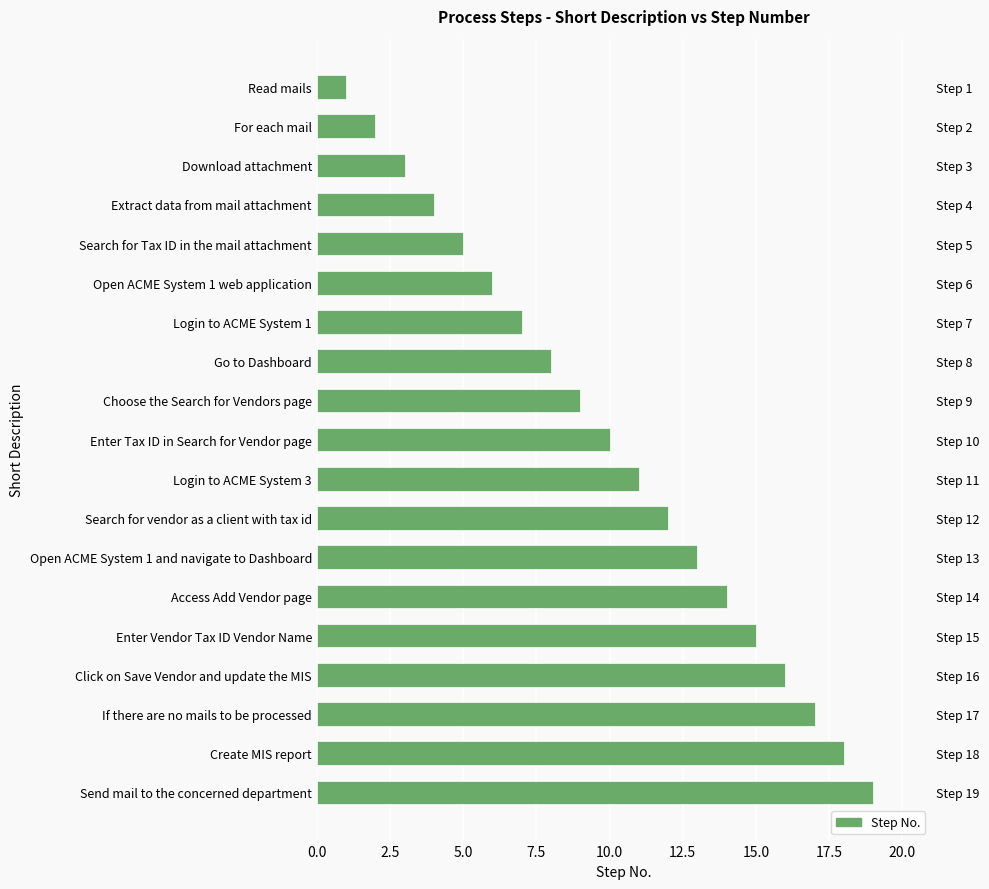

Are the bars grouped side by side (vs. stacked)?

No